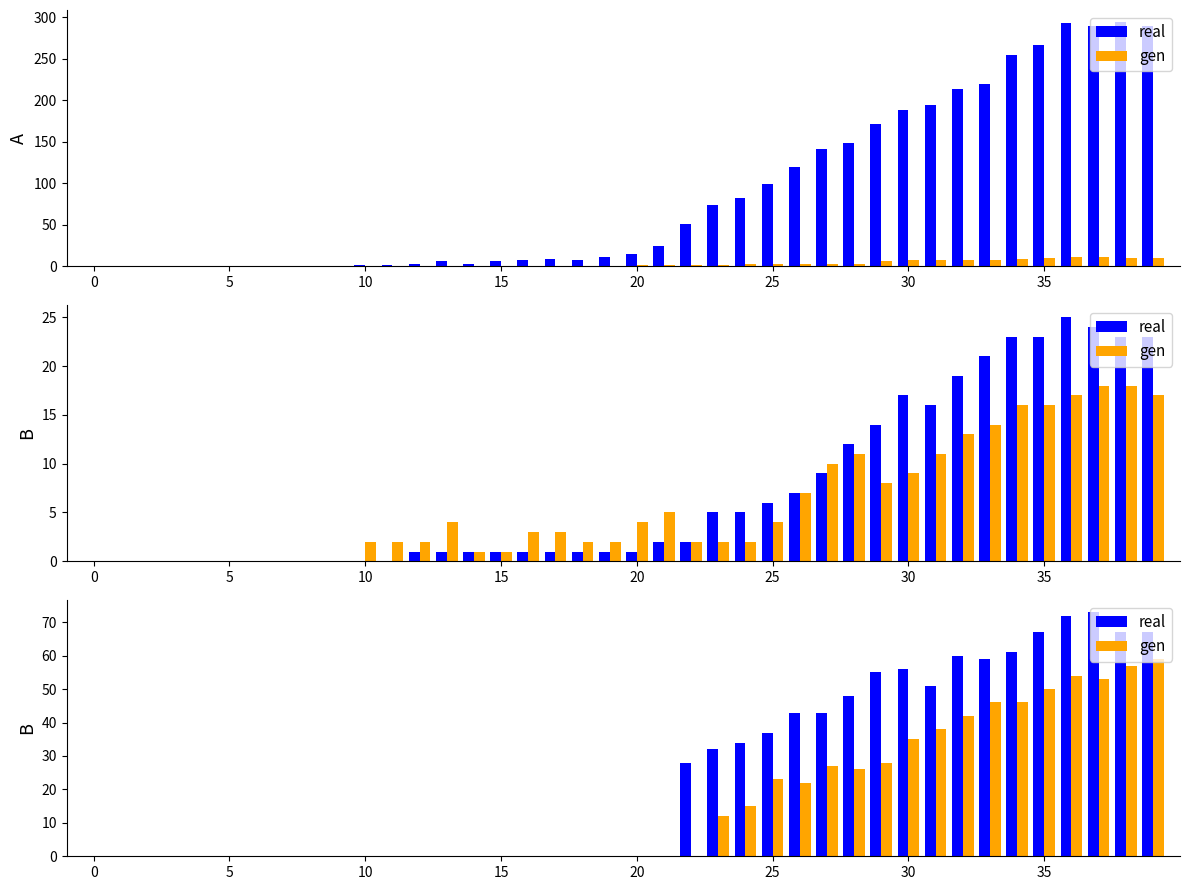

Which series has the largest range (max minus min)?

real